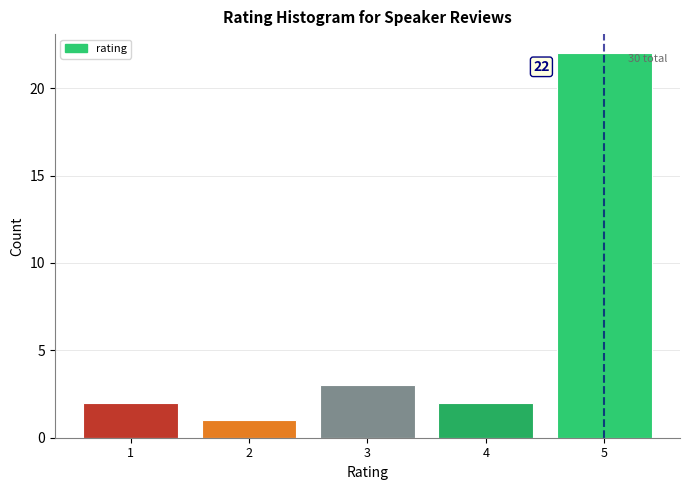

Which range on the x-axis has the tallest bar?

4.5 to 5.5